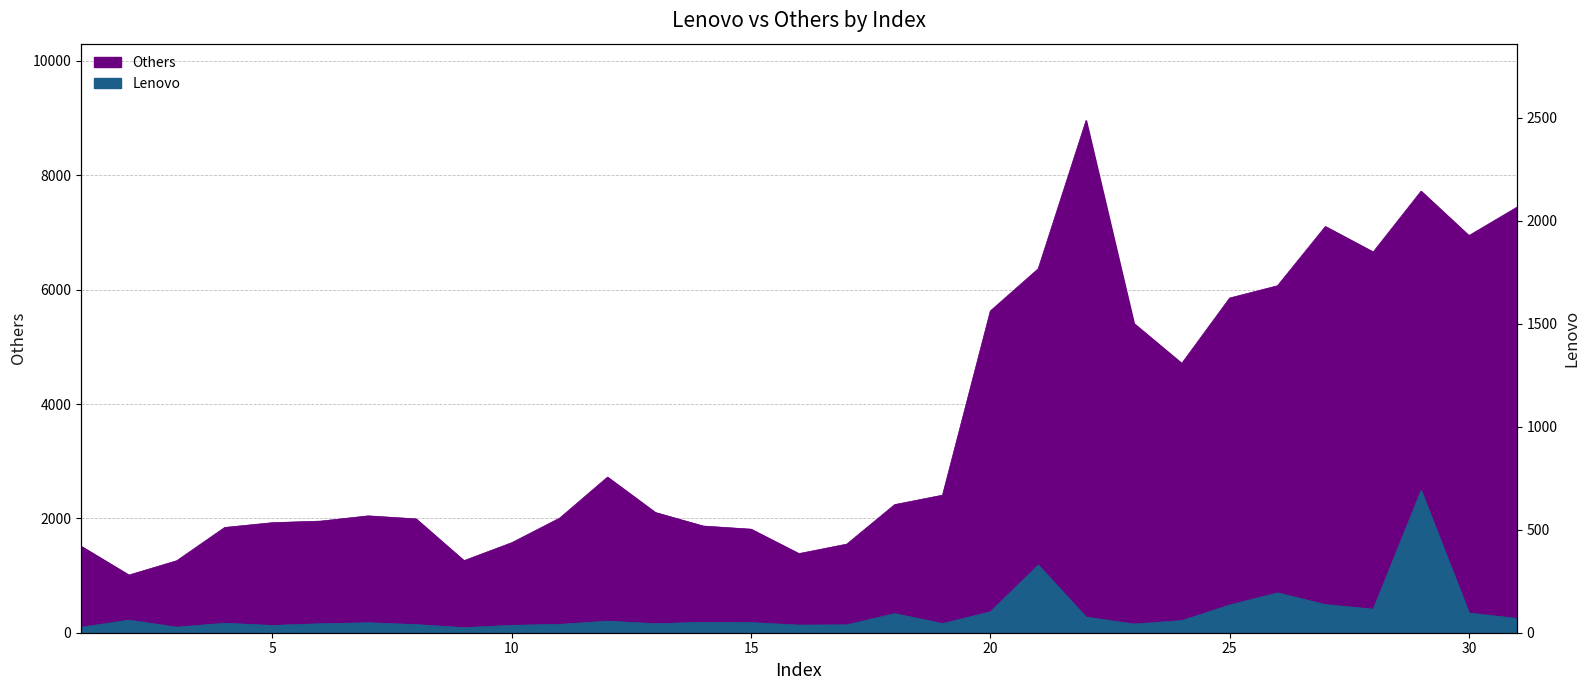

Which series changed the most between 10 and 15?

Others